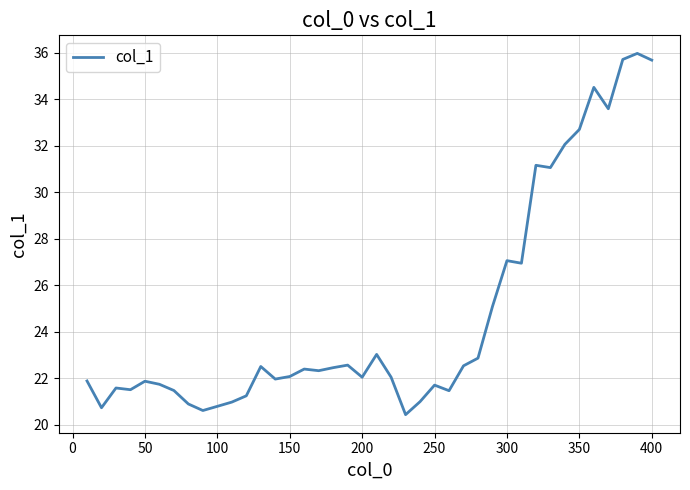

What is the maximum value shown in the chart?

36.0